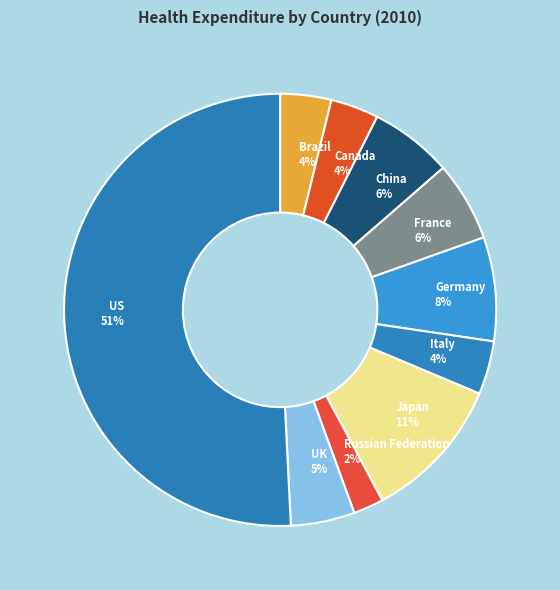

Do Brazil and Germany together represent more than half of the pie?

No